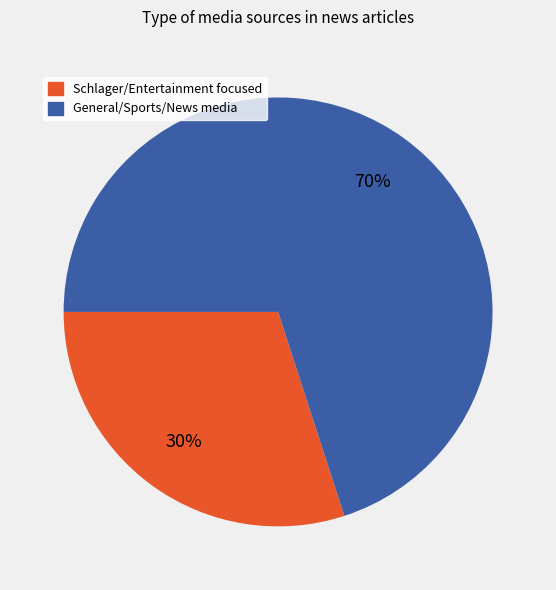

To the nearest percent, what is the difference between the largest and smallest slice percentages?

40%